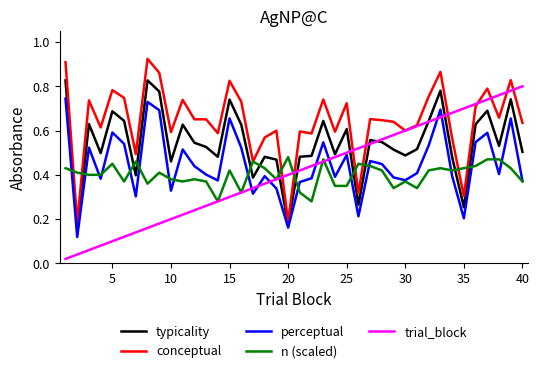

Which series has the largest total across all categories?

conceptual